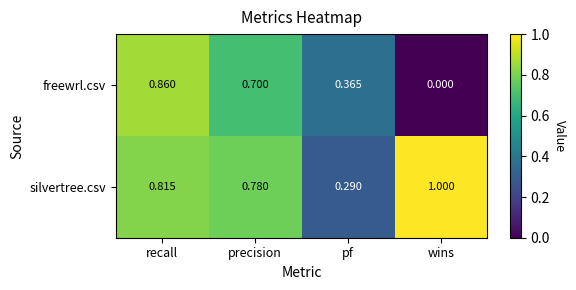

Which series changed the most between recall and pf?

silvertree.csv